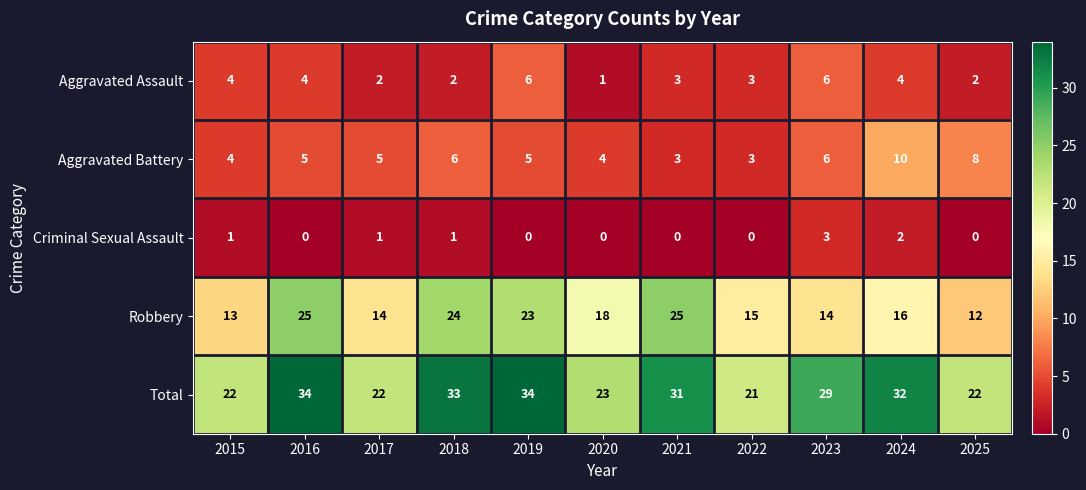

What is the difference between the highest and lowest values at 2018?

32